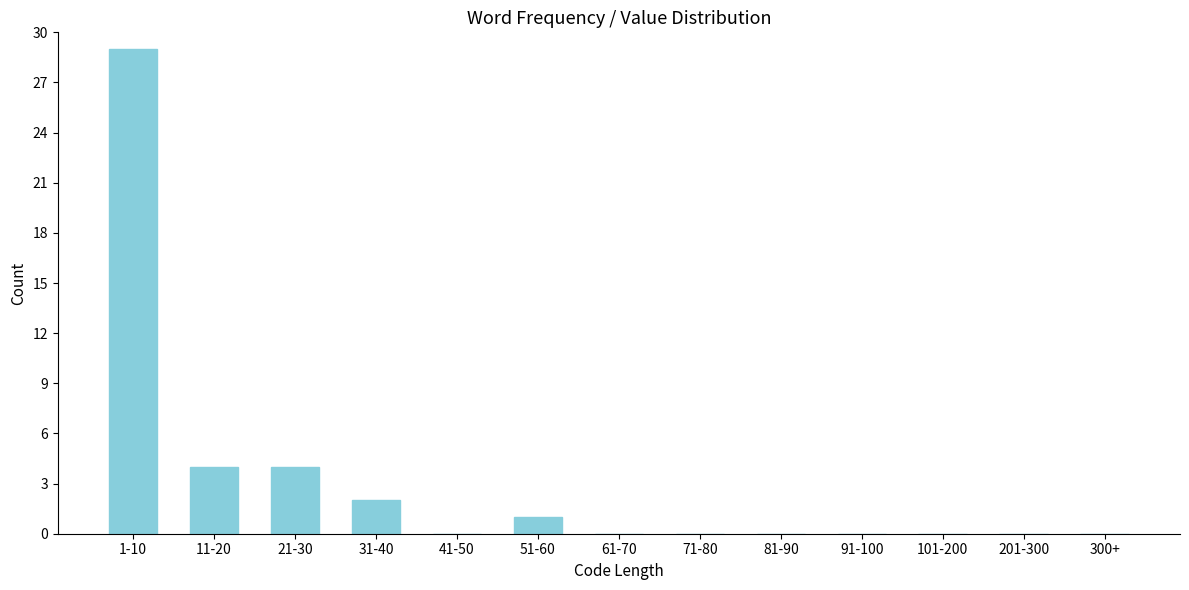

Reading right to left, list all the values displayed in this chart.

300+=0	201-300=0	101-200=0	91-100=0	81-90=0	71-80=0	61-70=0	51-60=1	41-50=0	31-40=2	21-30=4	11-20=4	1-10=29